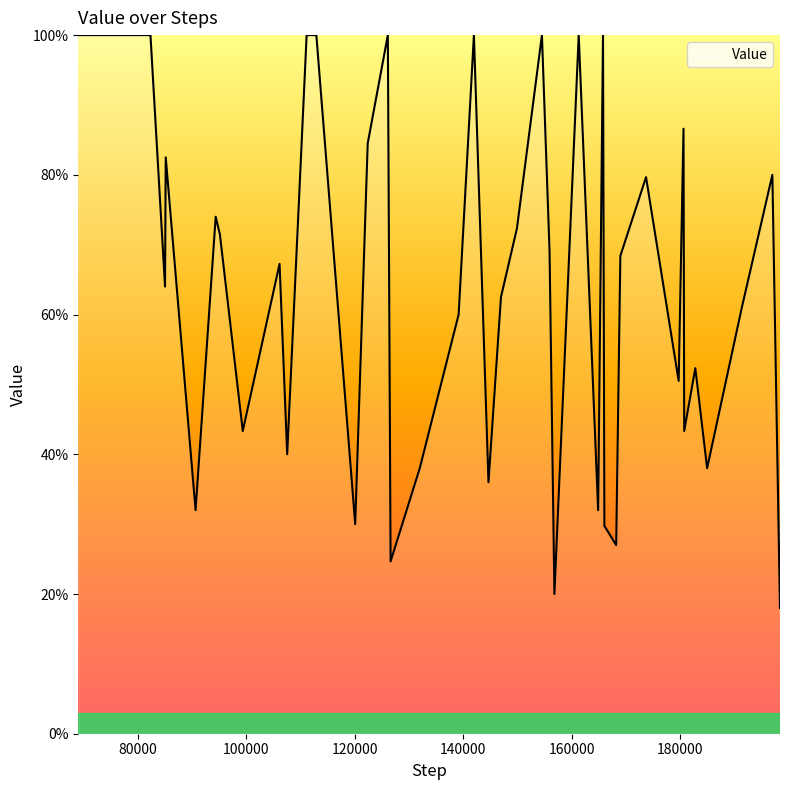

What is the greatest value displayed?

100.0